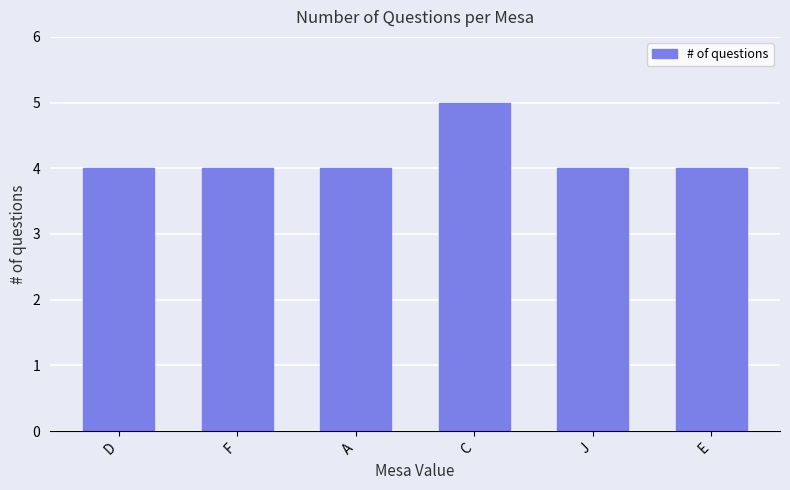

The value at D is 2. True or false?

False